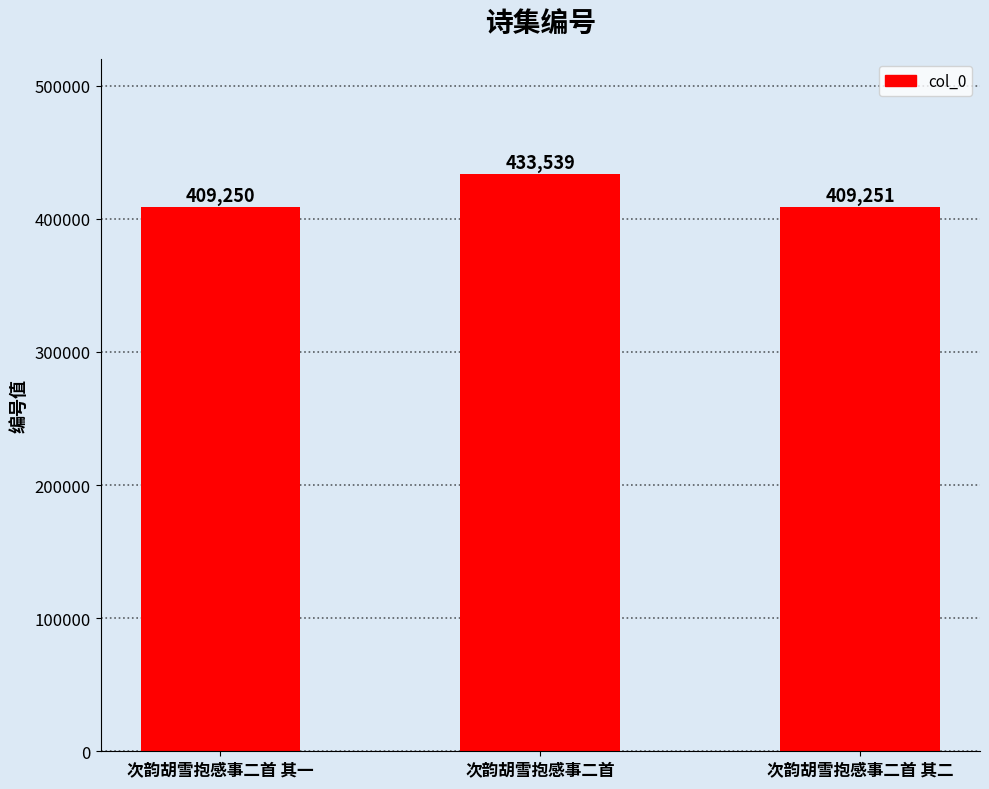

Where is the data nearest to the value 421394?

次韵胡雪抱感事二首 其二